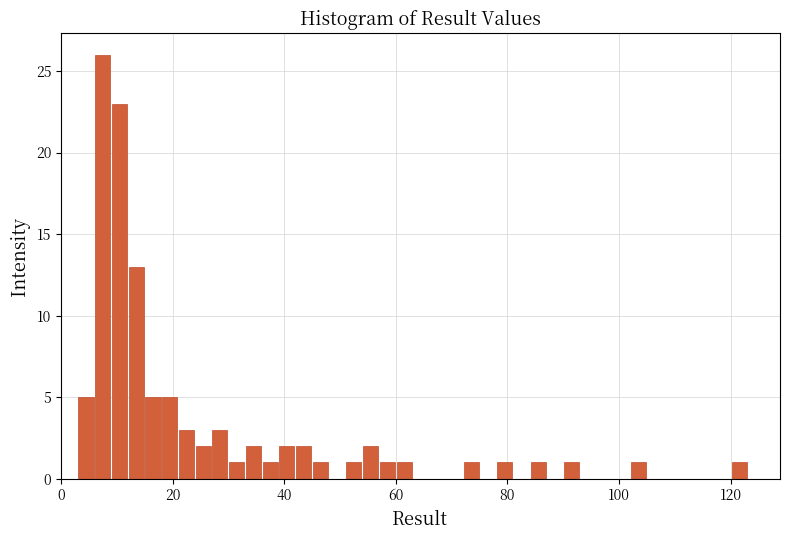

Read against the x-axis, roughly where is the centre of the tallest bar?

8